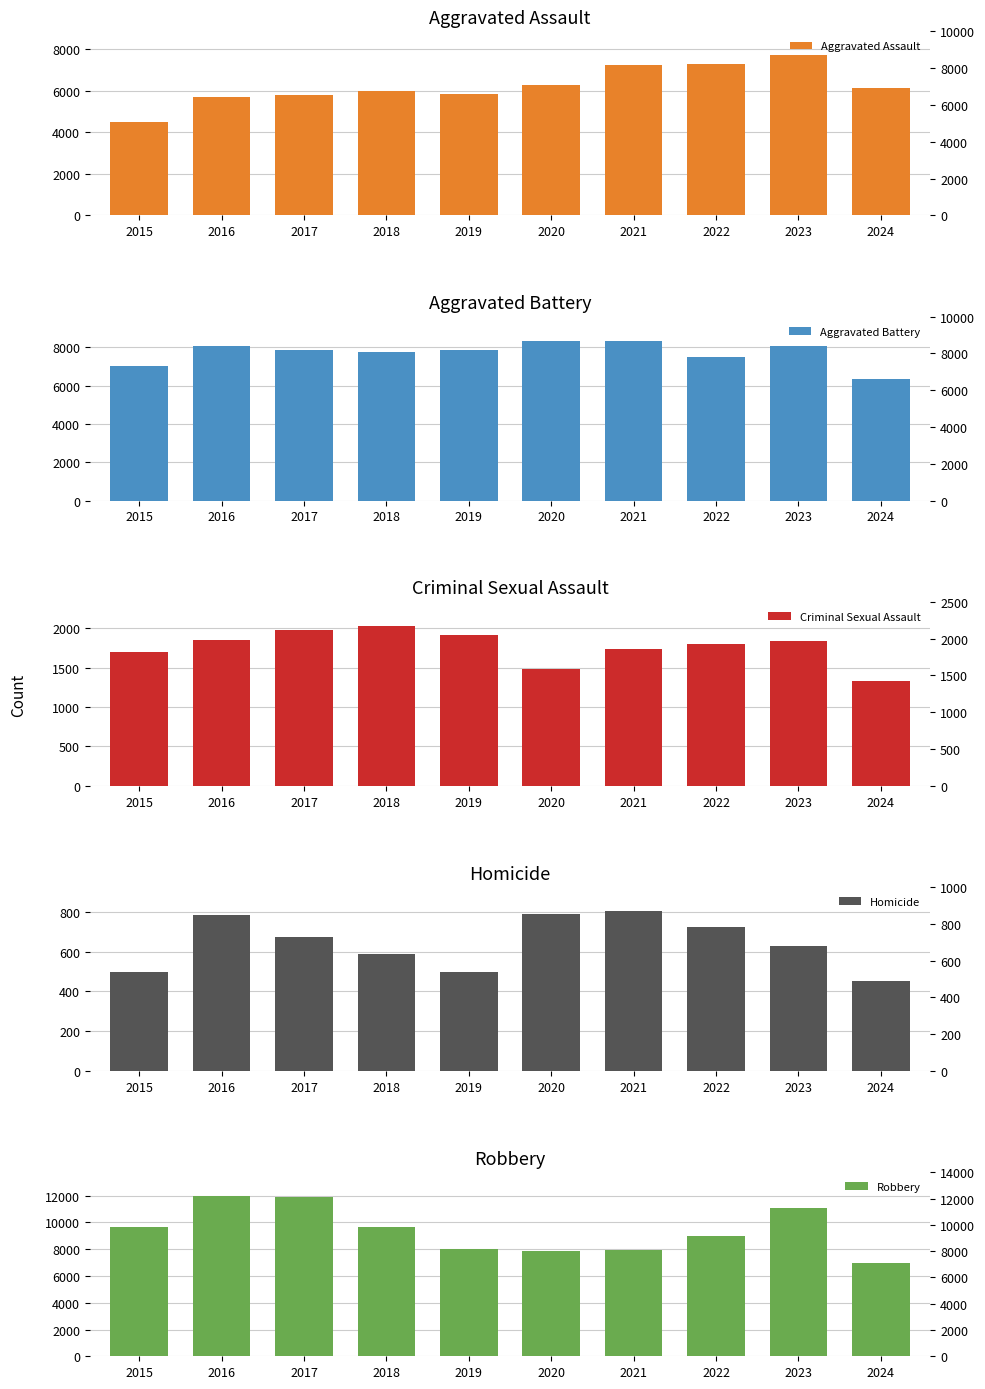

What is the smallest value displayed?

450